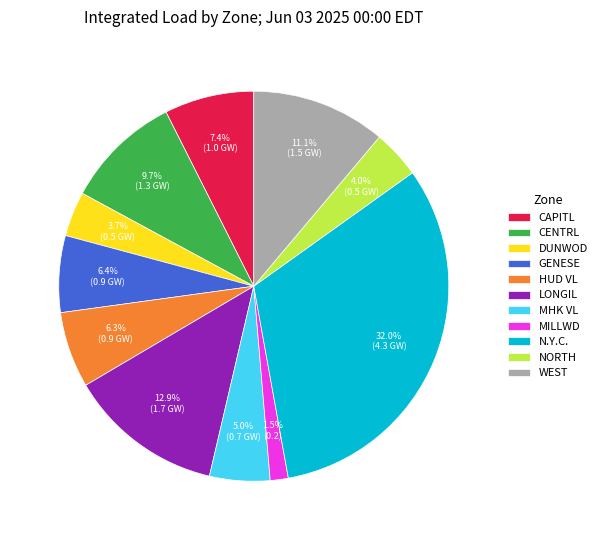

Count the number of slices in the pie.

11